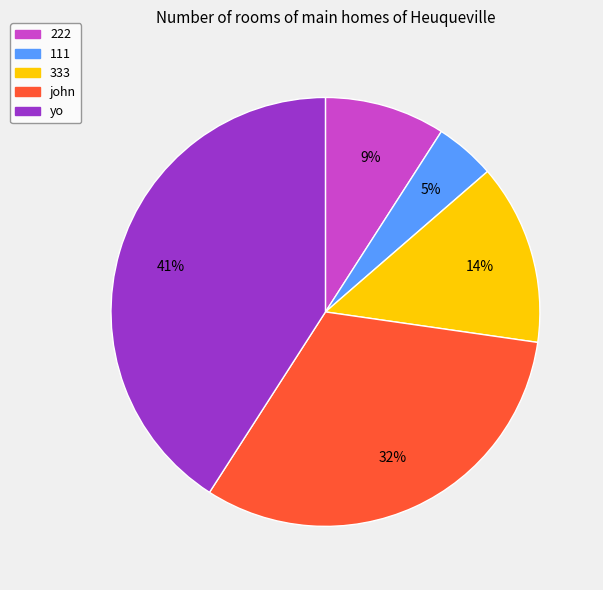

Which has a higher value, 222 or yo?

yo